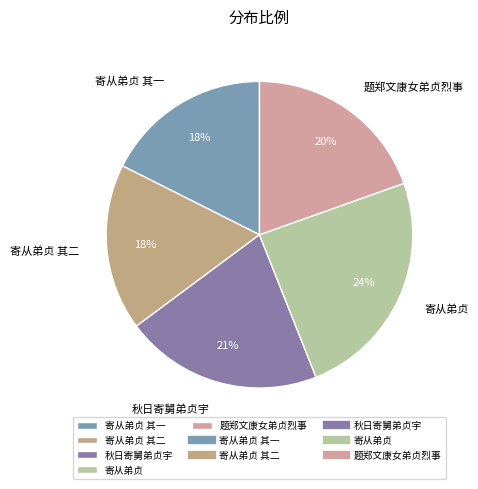

Combined, do 题郑文康女弟贞烈事 and 秋日寄舅弟贞宇 account for over 50%?

No